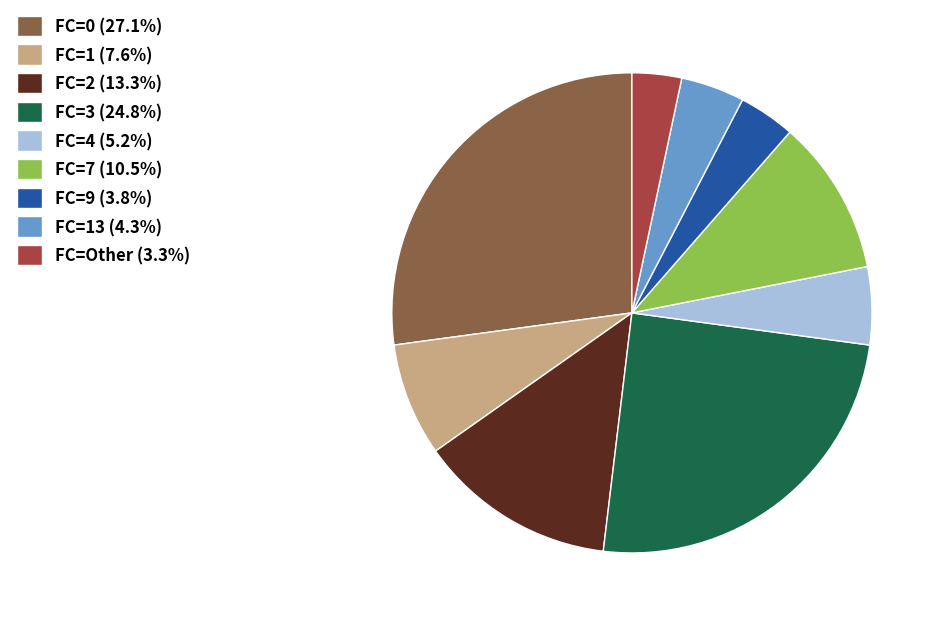

Is the sum of FC=Other (3.3%) and FC=4 (5.2%) greater than half?

No